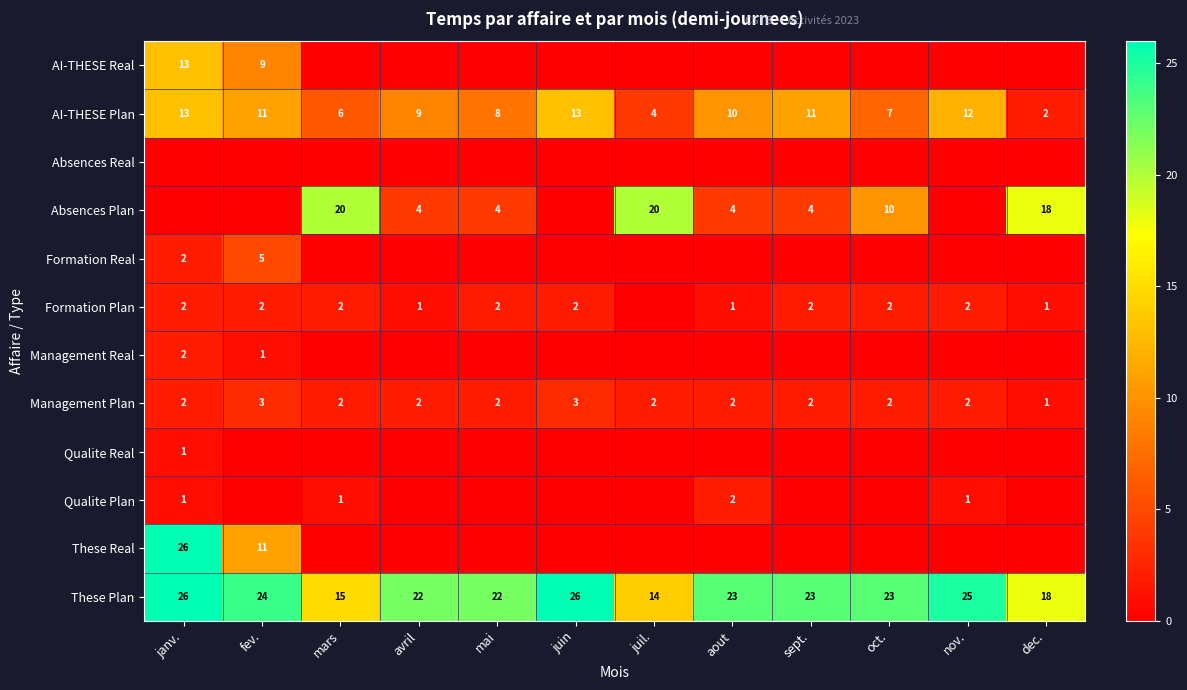

What is the average value of the AI-THESE Plan series?

9